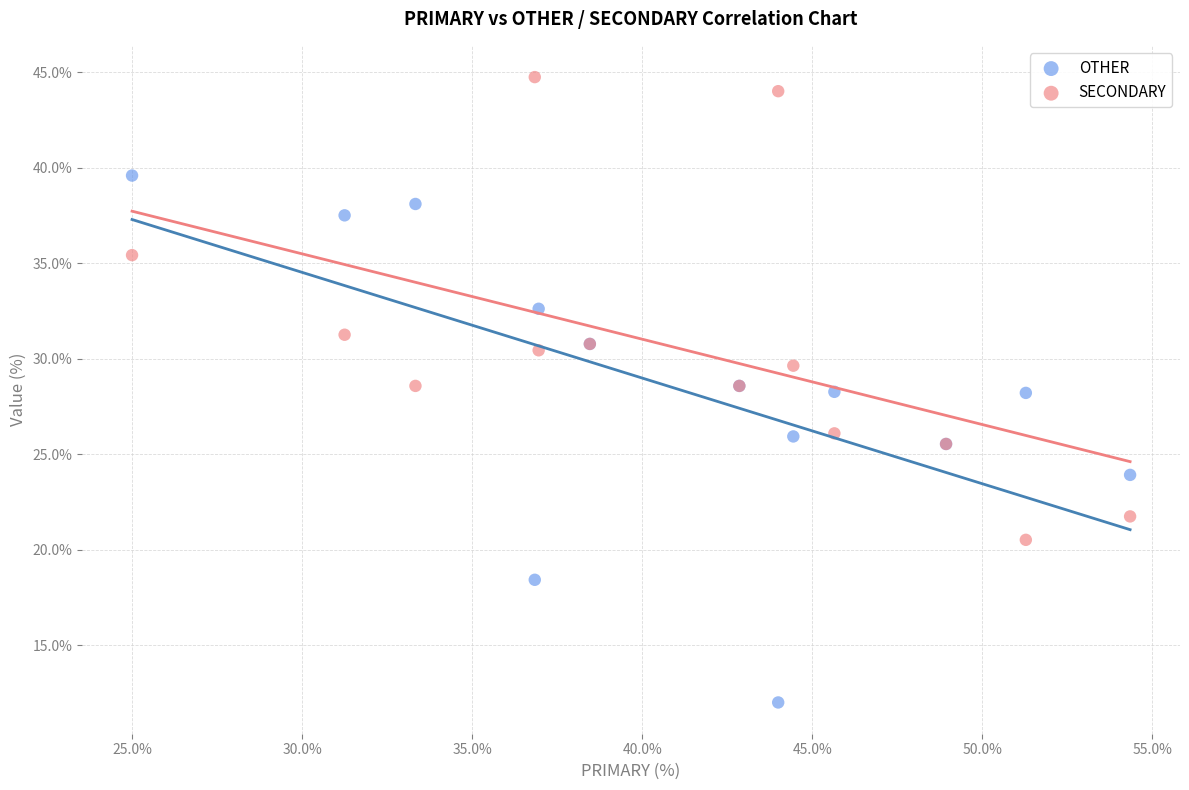

Which series reaches the minimum Y coordinate?

OTHER